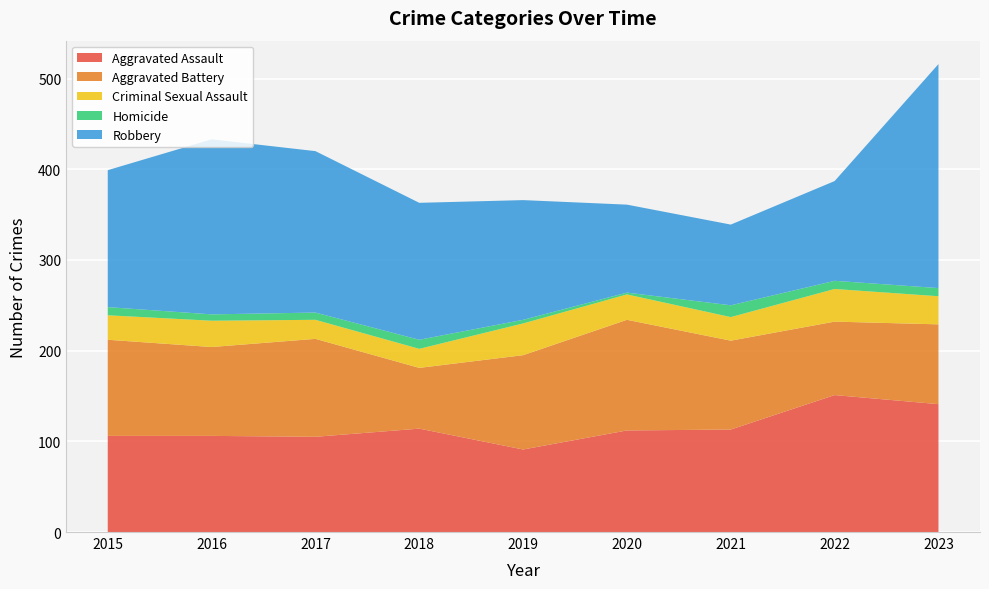

Reading right to left, transcribe all the data shown in this chart.

Aggravated Assault: 141	151	113	112	91	114	105	106	106
Aggravated Battery: 88	81	98	122	104	67	108	98	106
Criminal Sexual Assault: 31	36	26	28	35	21	21	29	27
Homicide: 9	9	13	2	4	10	8	7	9
Robbery: 247	110	89	97	132	151	178	193	151